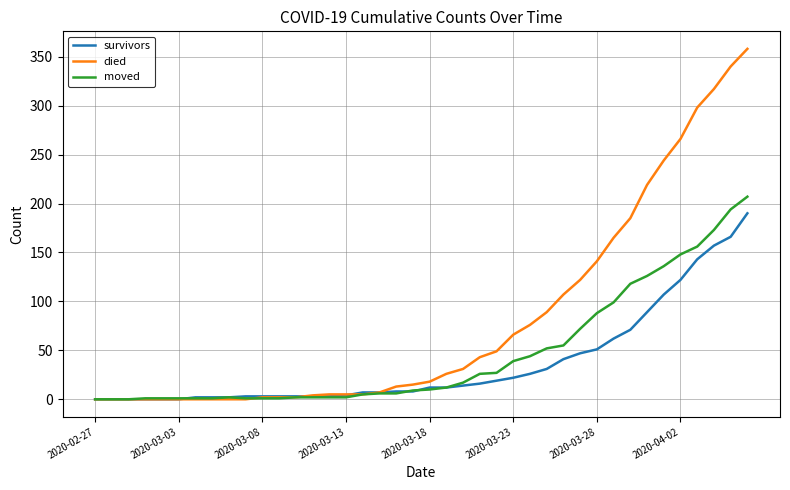

What is the greatest value displayed?

358